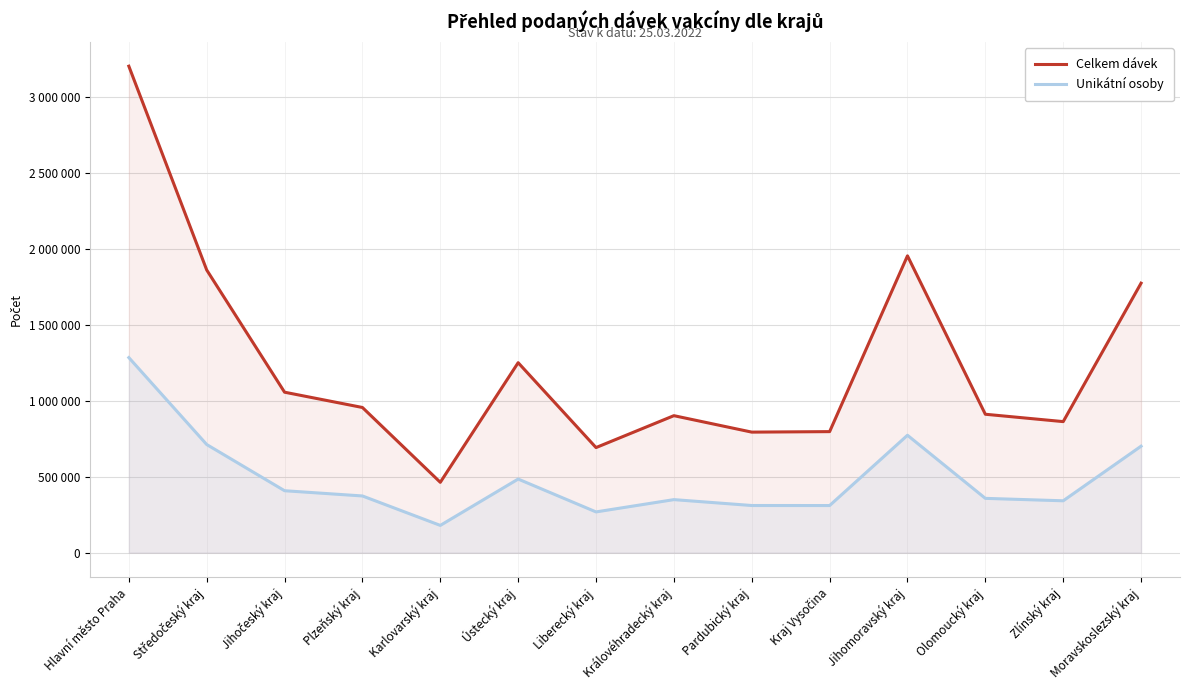

What is the difference between the Unikátní osoby values at Zlínský kraj and Karlovarský kraj?

162024